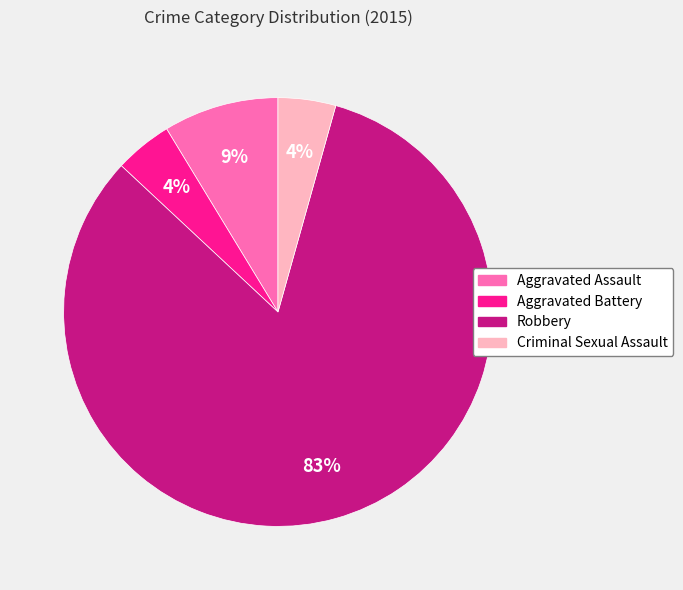

How many segments does this pie chart have?

4